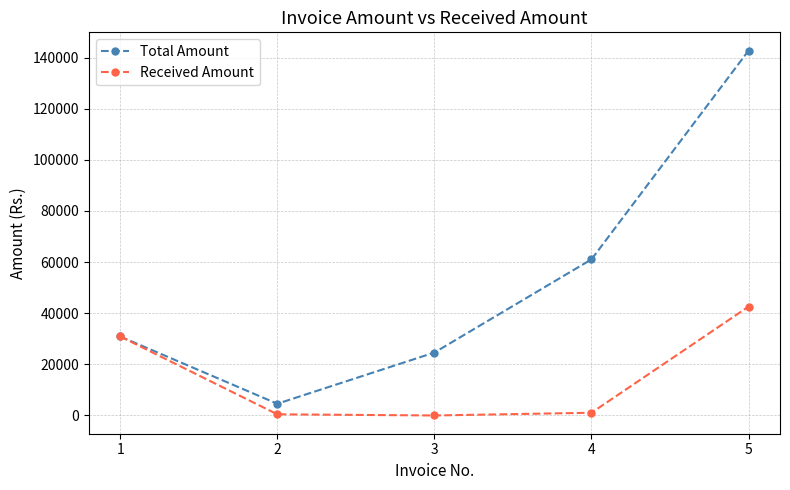

What is the total value across all series at 5?

185354.8